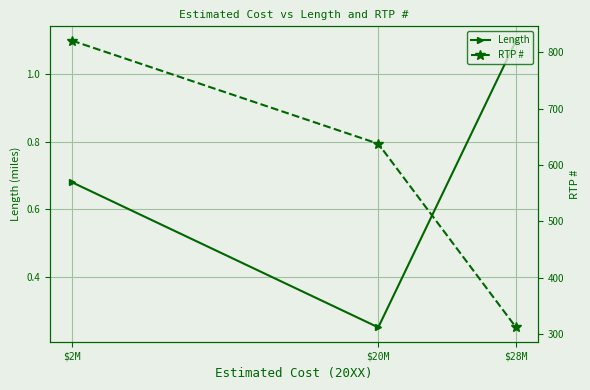

List the labels in order of RTP # value, largest first.

$2M, $20M, $28M